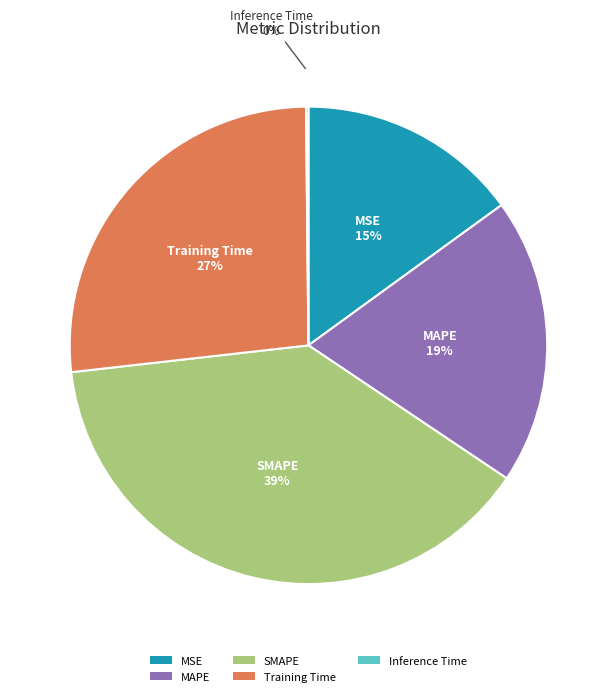

To the nearest percent, what is the average slice percentage?

20%